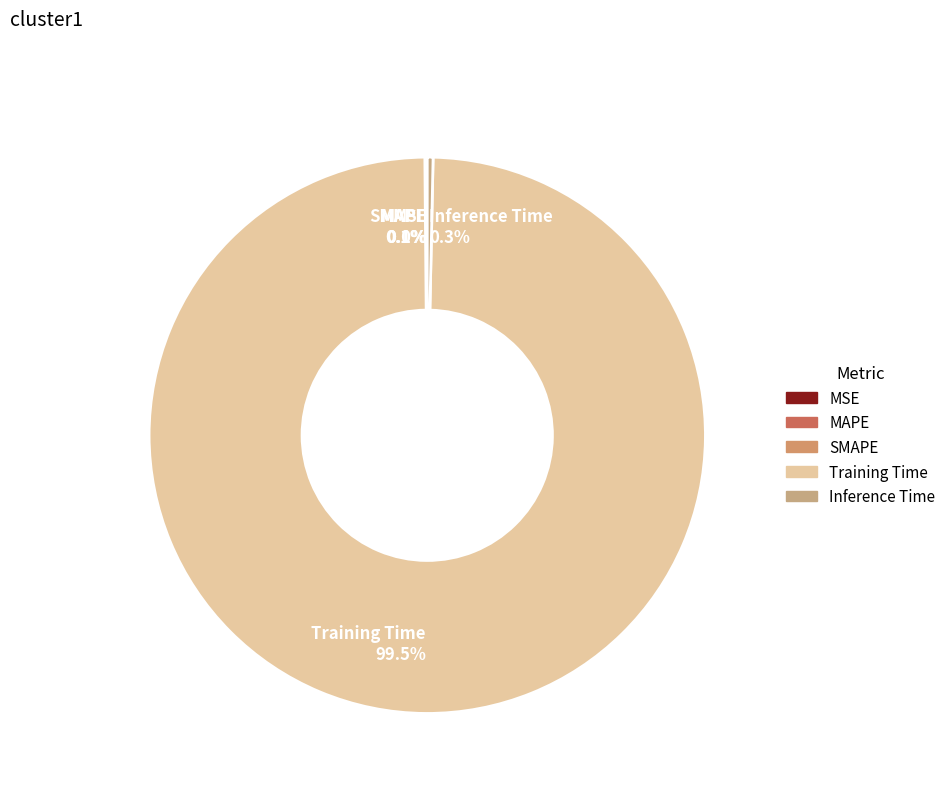

Which category has the biggest portion of the pie?

Training Time